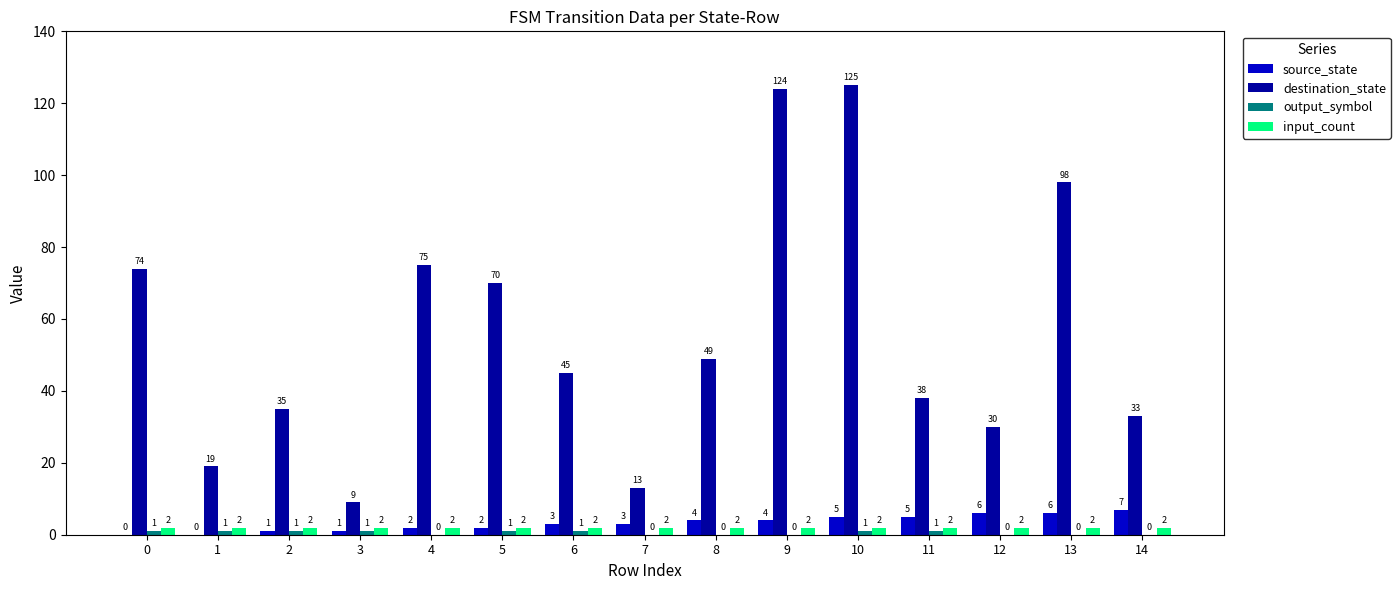

Is the value of source_state at 10 greater than the value of destination_state at 14?

No